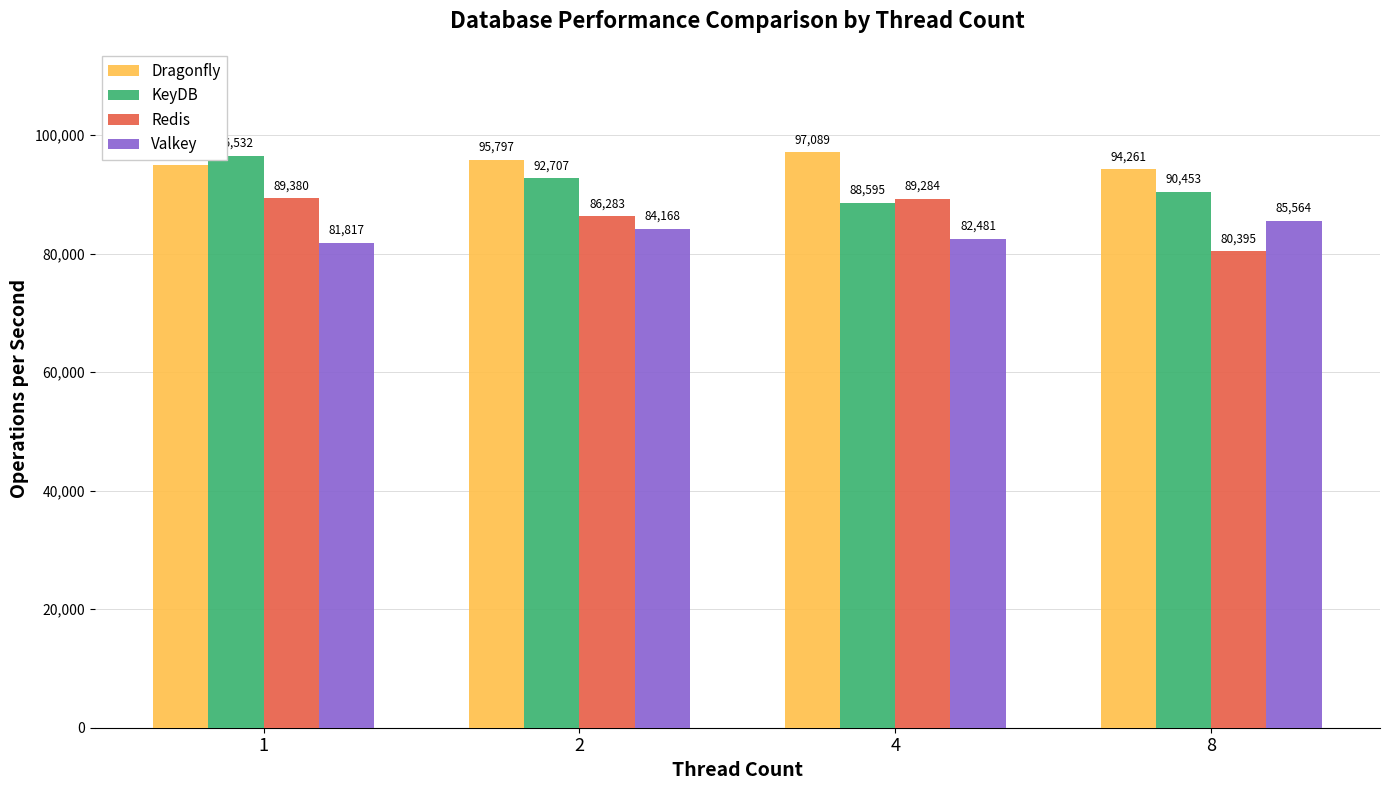

What is the total value across all series at 1?

362607.0